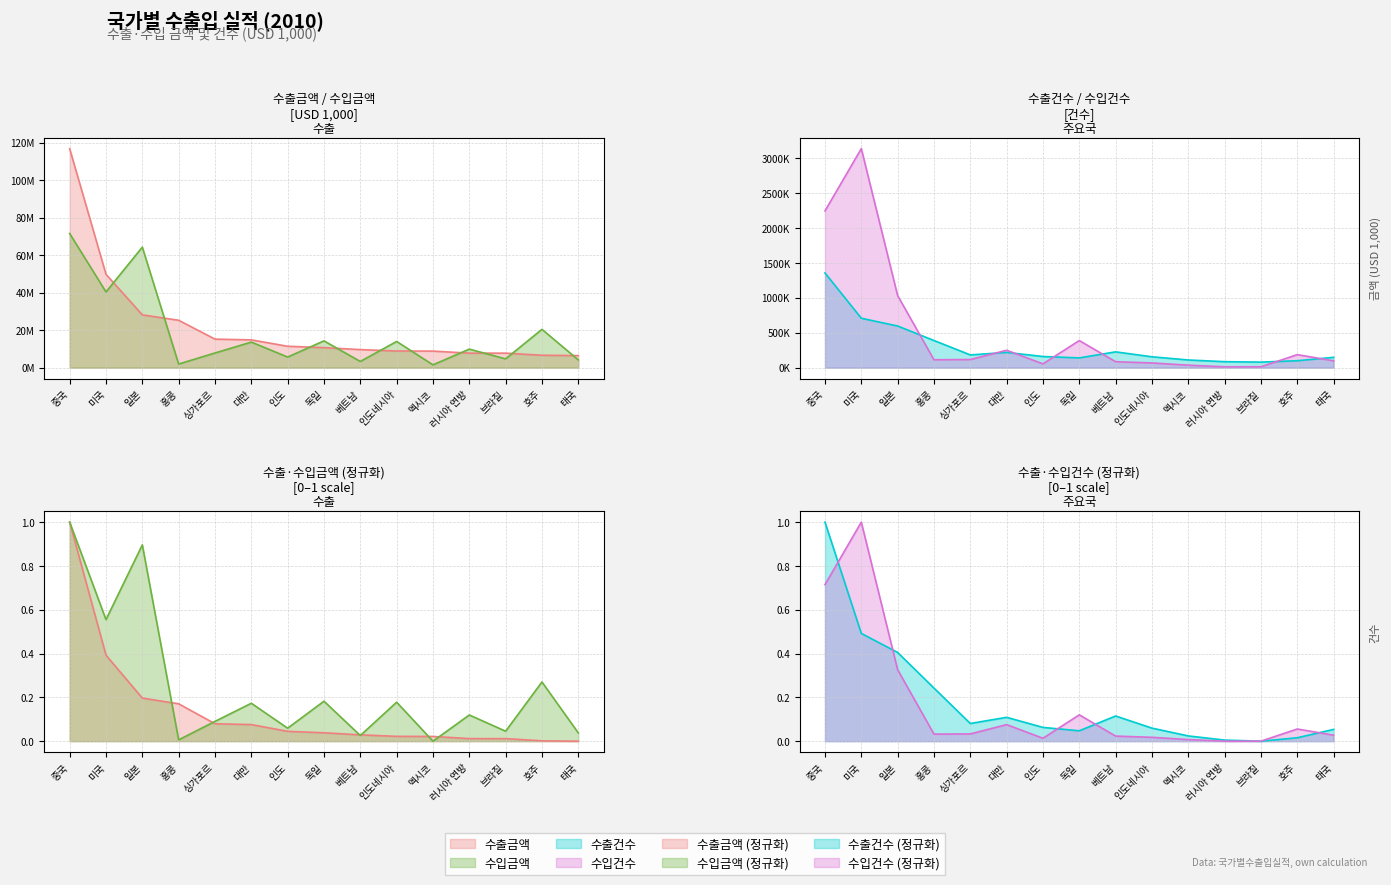

Which series has the widest spread of values?

수출금액